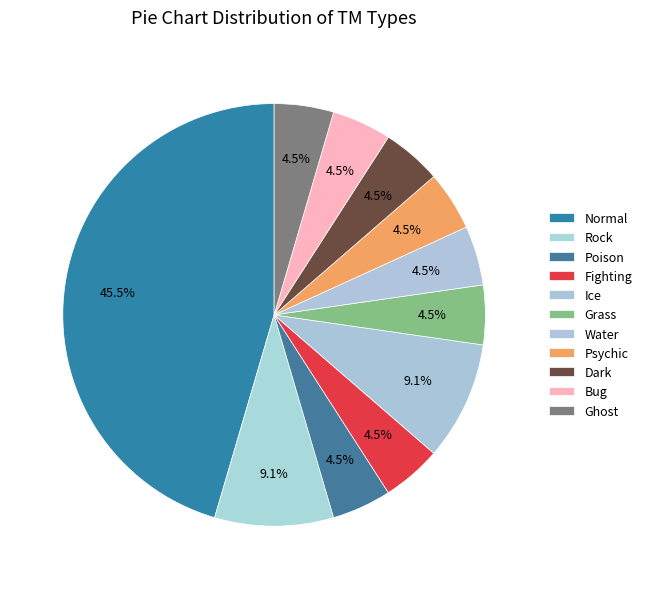

Is there a majority slice in this chart?

No